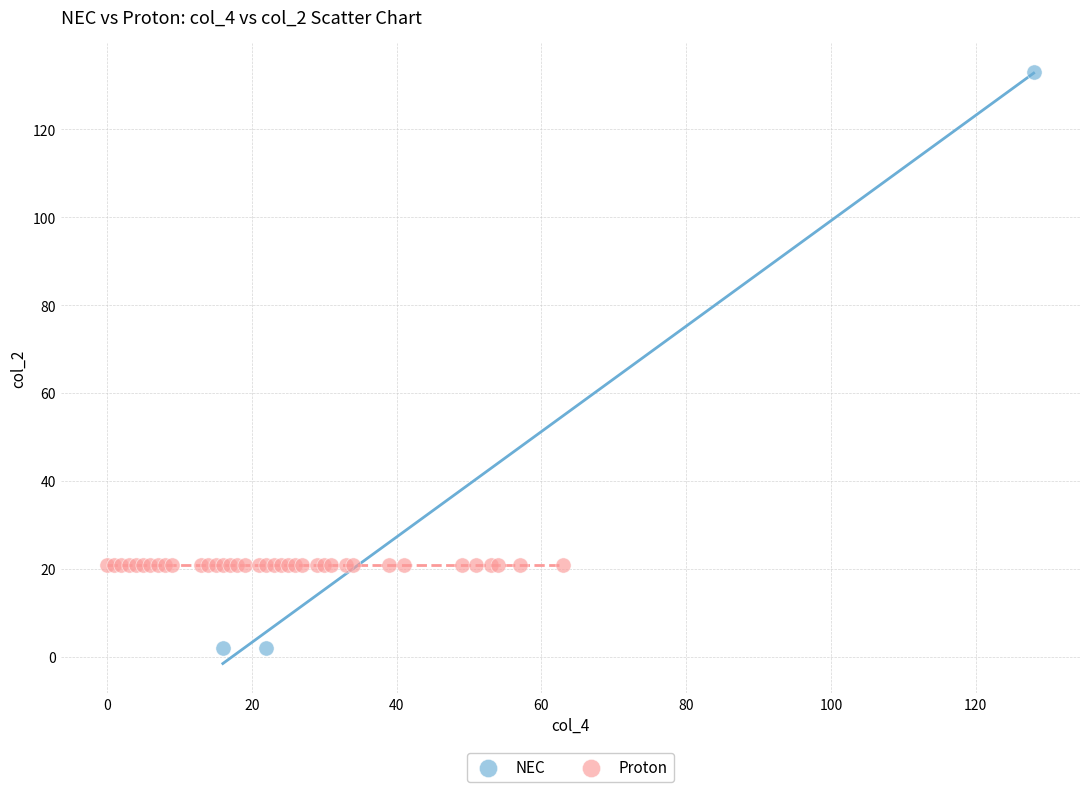

Which series reaches the minimum Y coordinate?

NEC